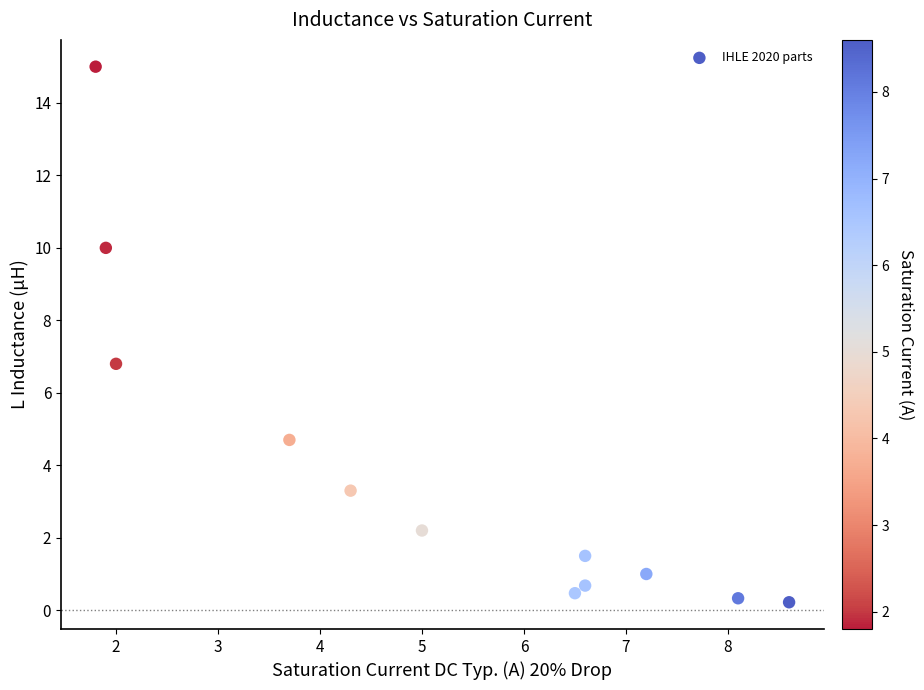

What Y value in the scatter plot is closest to 7?

6.8